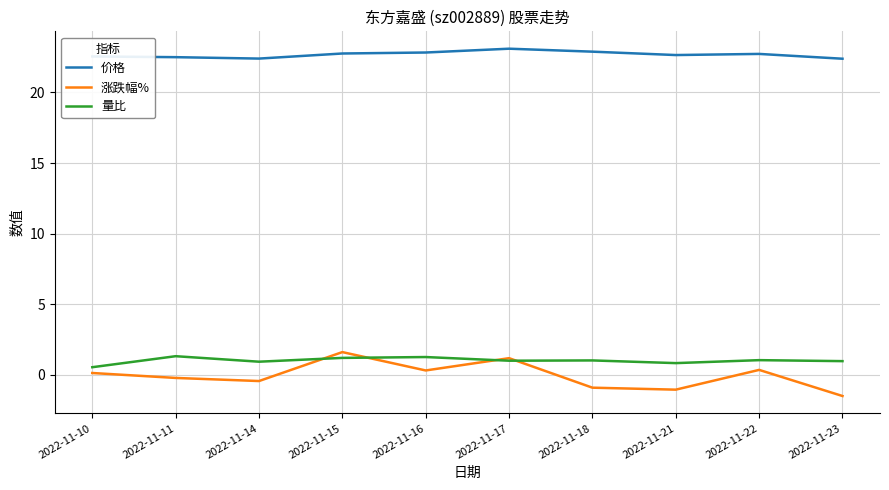

At which category does the chart reach its minimum across all series?

2022-11-23